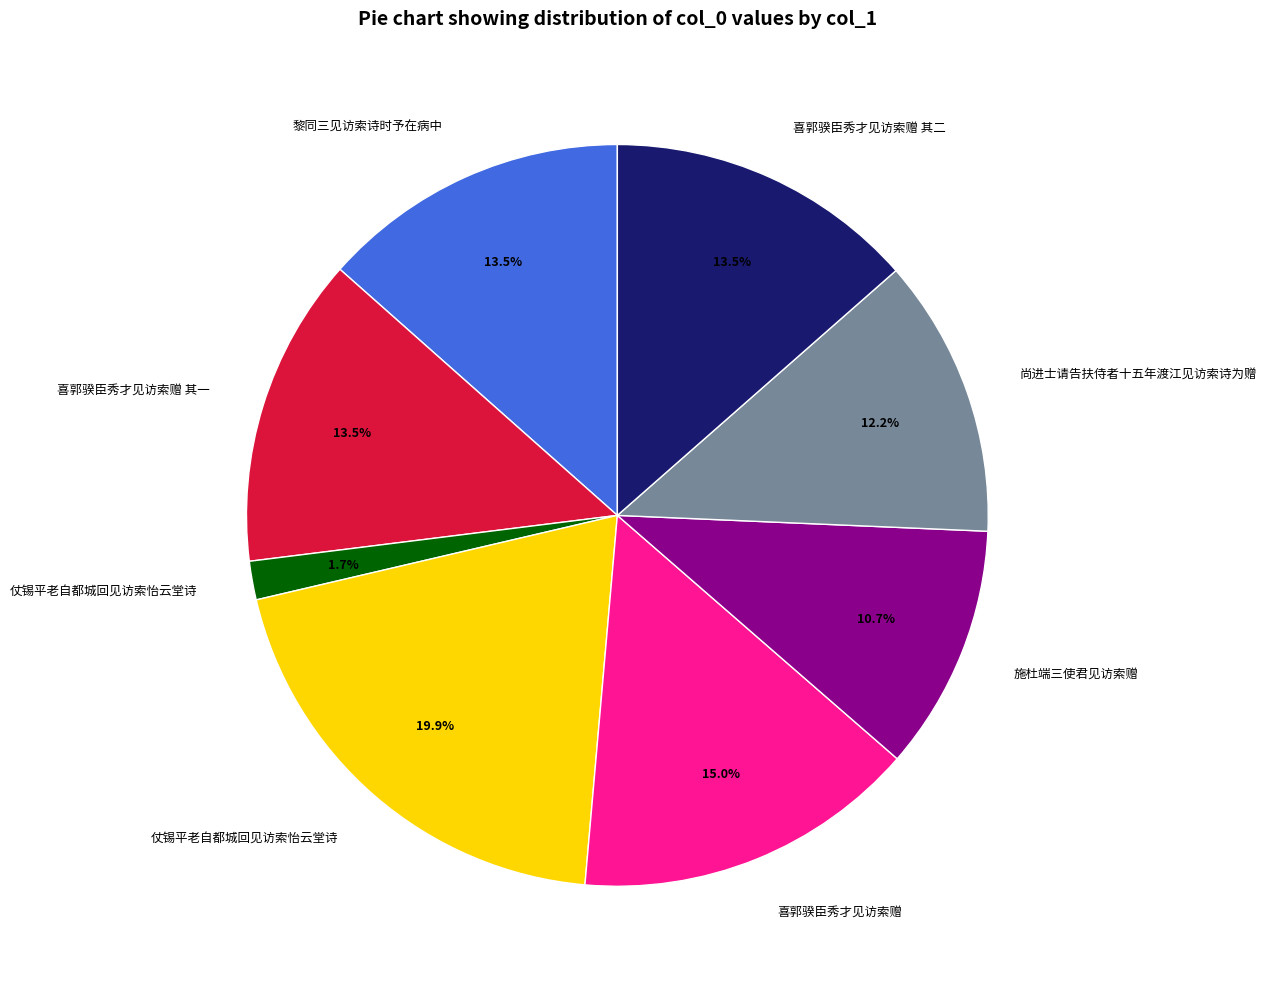

Does any single category account for the majority?

No